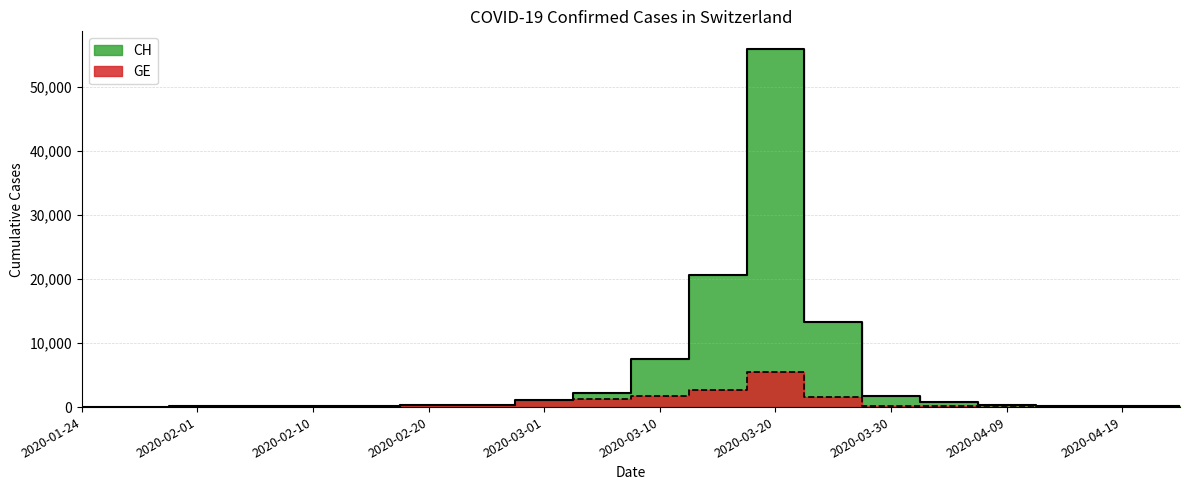

Which category has the lowest value in the CH series?

2020-01-24